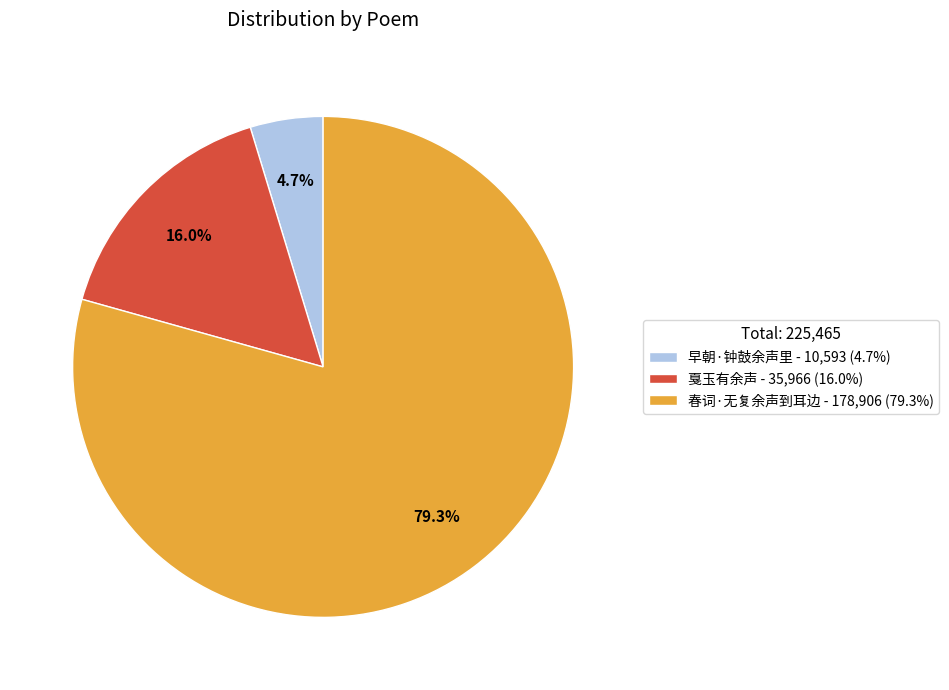

To the nearest percent, what portion does 早朝·钟鼓余声里 represent?

5%